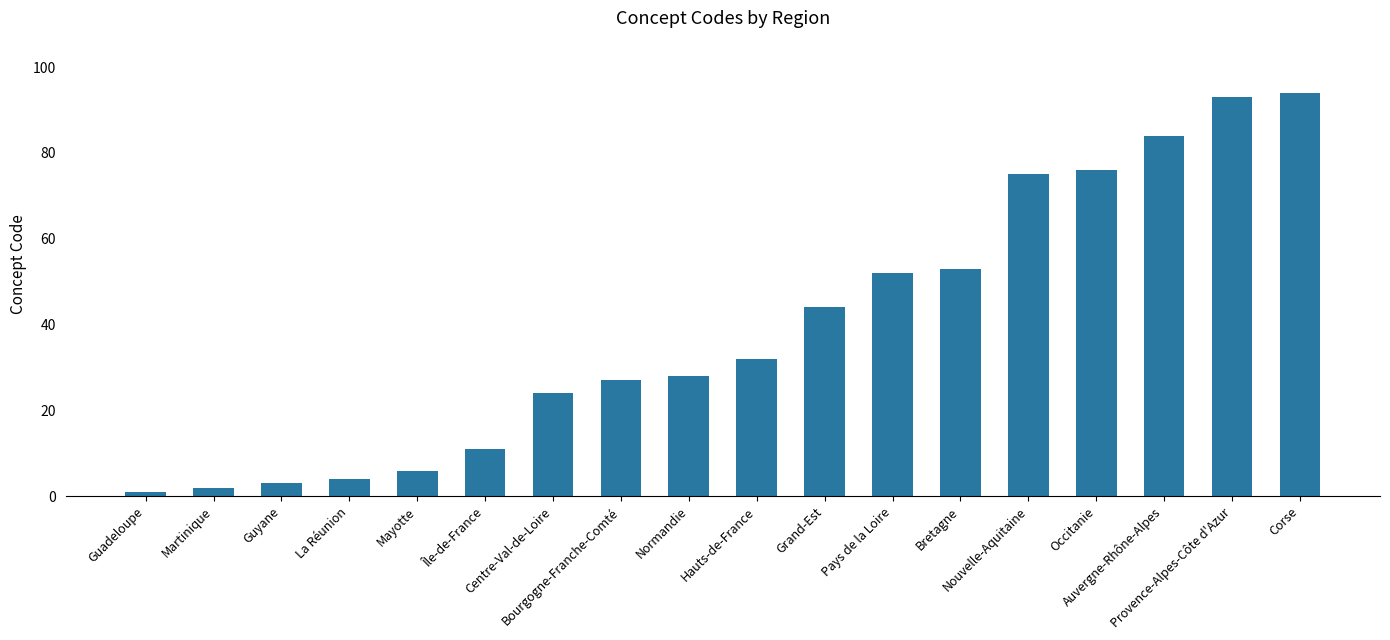

Rank the categories by value from lowest to highest.

Guadeloupe, Martinique, Guyane, La Réunion, Mayotte, Île-de-France, Centre-Val-de-Loire, Bourgogne-Franche-Comté, Normandie, Hauts-de-France, Grand-Est, Pays de la Loire, Bretagne, Nouvelle-Aquitaine, Occitanie, Auvergne-Rhône-Alpes, Provence-Alpes-Côte d'Azur, Corse